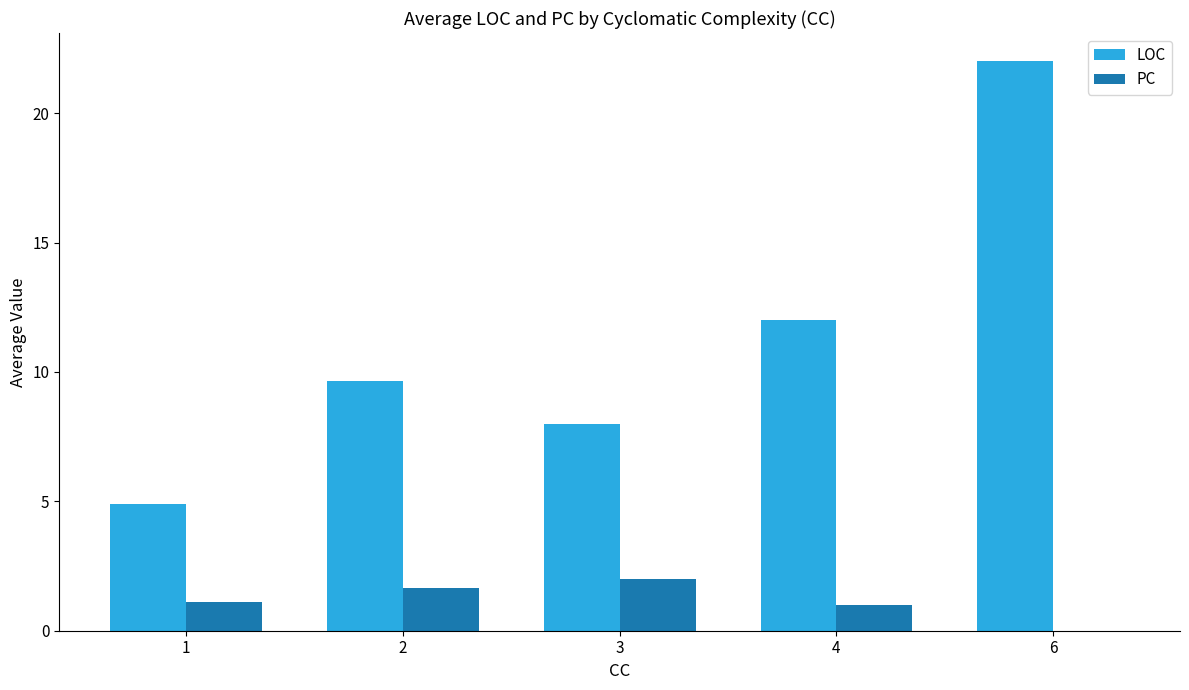

Reading left to right, list all the values displayed in this chart.

LOC: 1=4.9	2=9.7	3=8.0	4=12.0	6=22.0
PC: 1=1.1	2=1.7	3=2.0	4=1.0	6=0.0